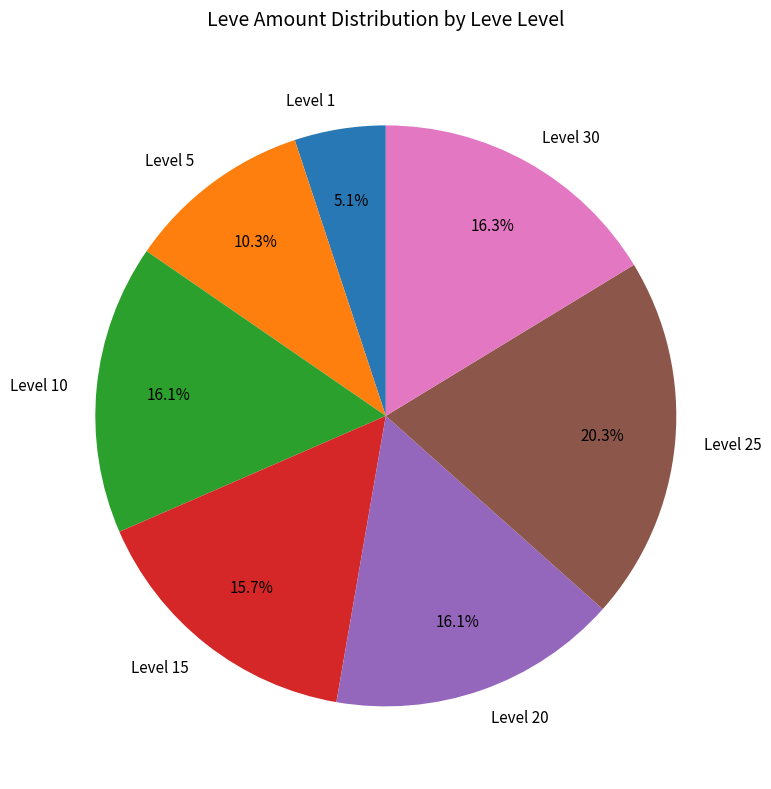

How many slices are in this pie chart?

7